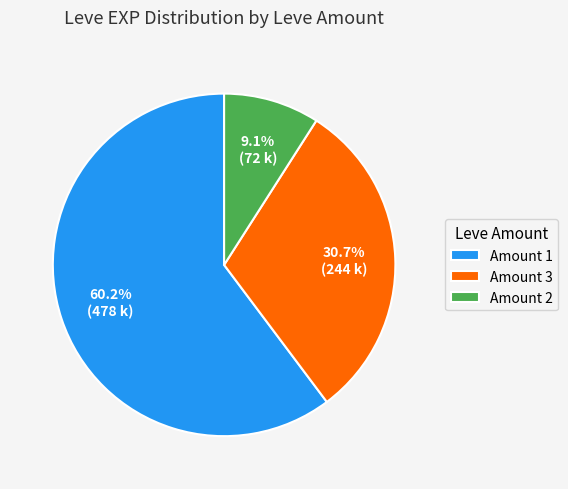

Count the number of slices in the pie.

3